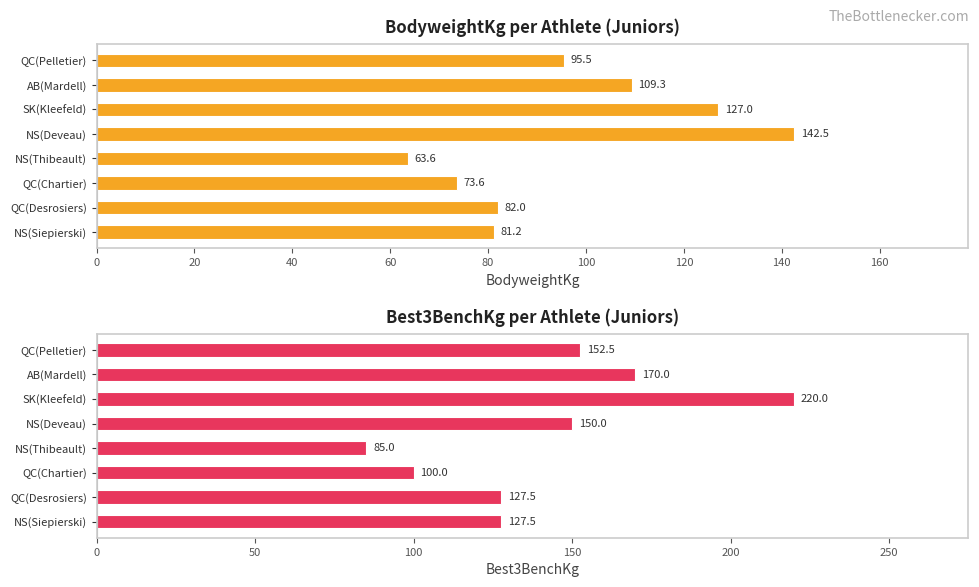

Is the value of BodyweightKg at QC(Pelletier) greater than the value of Best3BenchKg at SK(Kleefeld)?

No